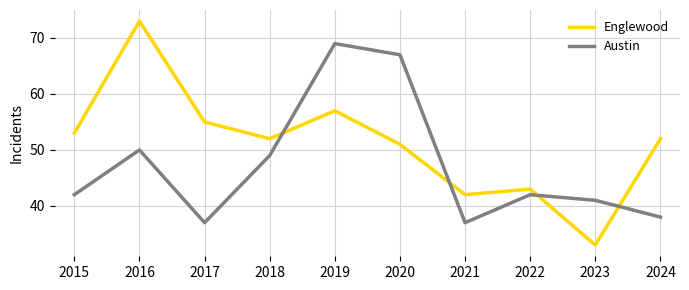

Reading left to right, extract all data points from this chart.

Englewood: 2015=53	2016=73	2017=55	2018=52	2019=57	2020=51	2021=42	2022=43	2023=33	2024=52
Austin: 2015=42	2016=50	2017=37	2018=49	2019=69	2020=67	2021=37	2022=42	2023=41	2024=38